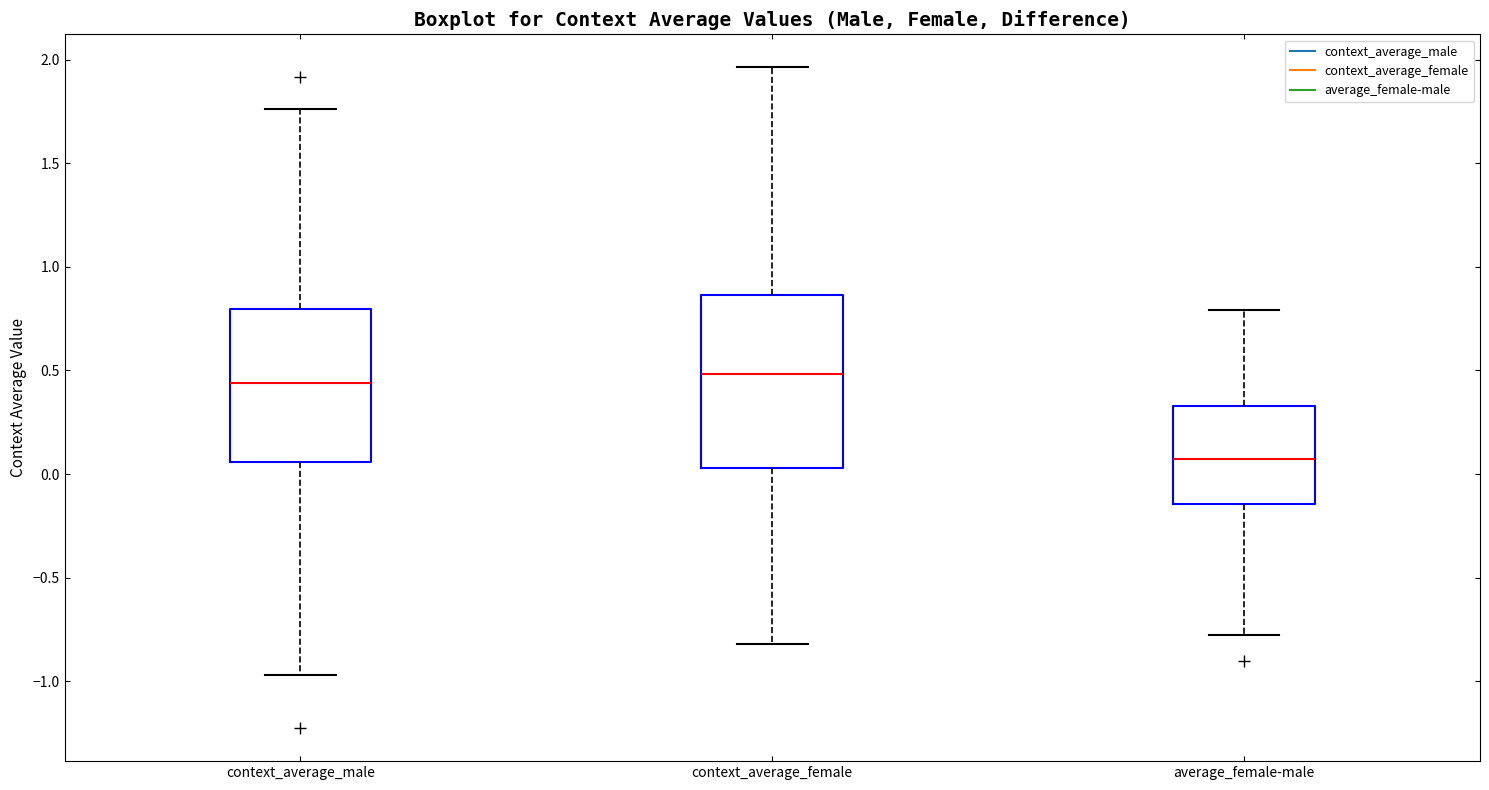

Reading left to right, read every box against the y-axis: the position of its median line, the range the box covers, and the ends of its whiskers. The values are not printed on the chart, so give them approximately, as read against the axis.

context_average_male: median 0.45, box 0.05 to 0.80, whiskers -0.95 to 1.75
context_average_female: median 0.50, box 0.05 to 0.85, whiskers -0.80 to 1.95
average_female-male: median 0.05, box -0.15 to 0.35, whiskers -0.80 to 0.80